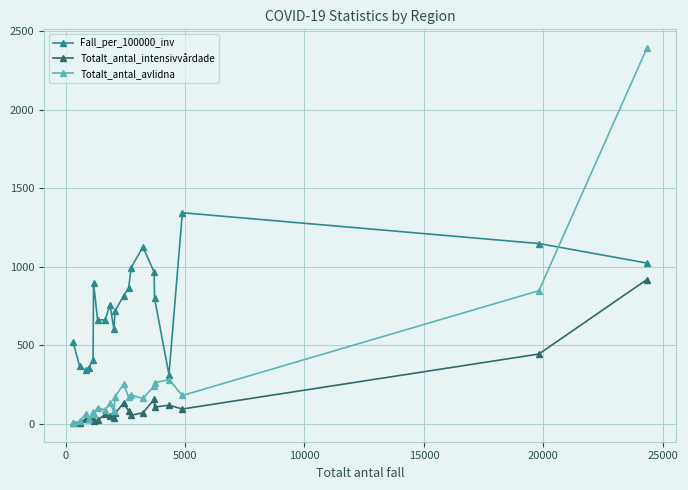

Which series has the largest range (max minus min)?

Totalt_antal_avlidna